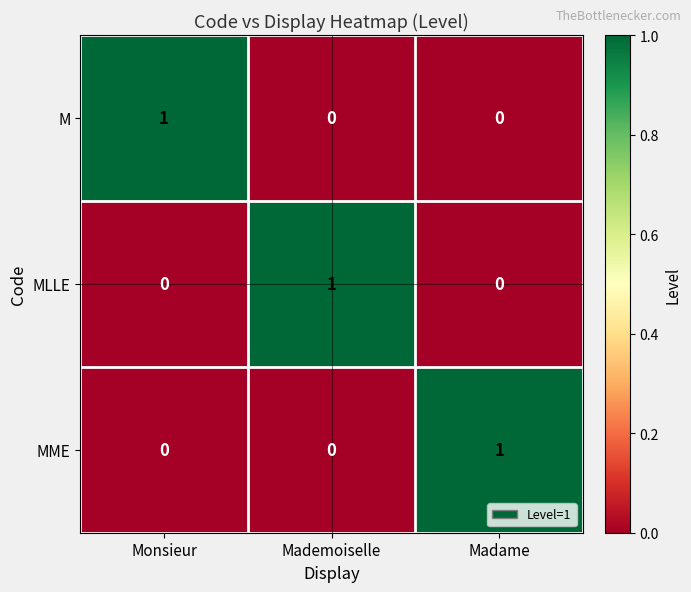

What is the spread (max minus min) of values at Monsieur?

1